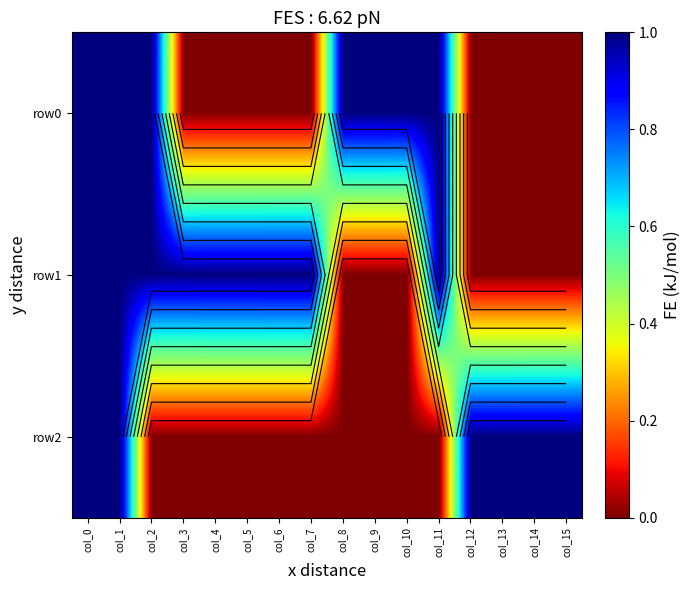

What is the difference between the maximum and second lowest values in the row2 series?

1